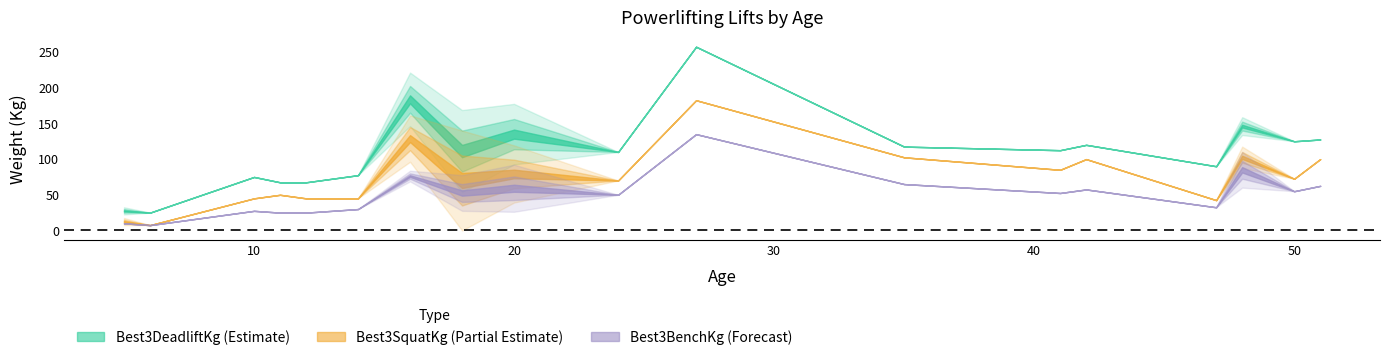

The value of Best3BenchKg at 32 is 132.1. True or false?

False